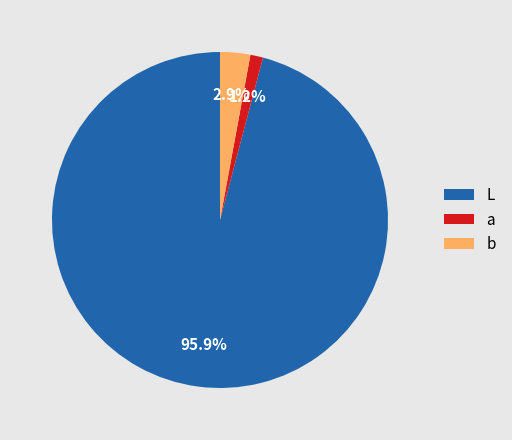

To the nearest percent, what is the difference between the largest and smallest slice percentages?

95%